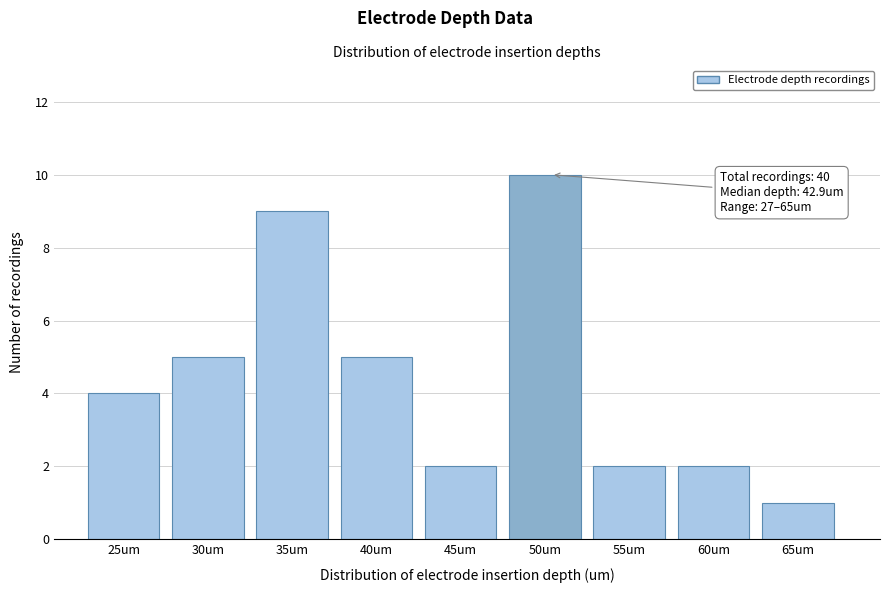

Reading left to right, what are all the values shown in this chart?

4	5	9	5	2	10	2	2	1